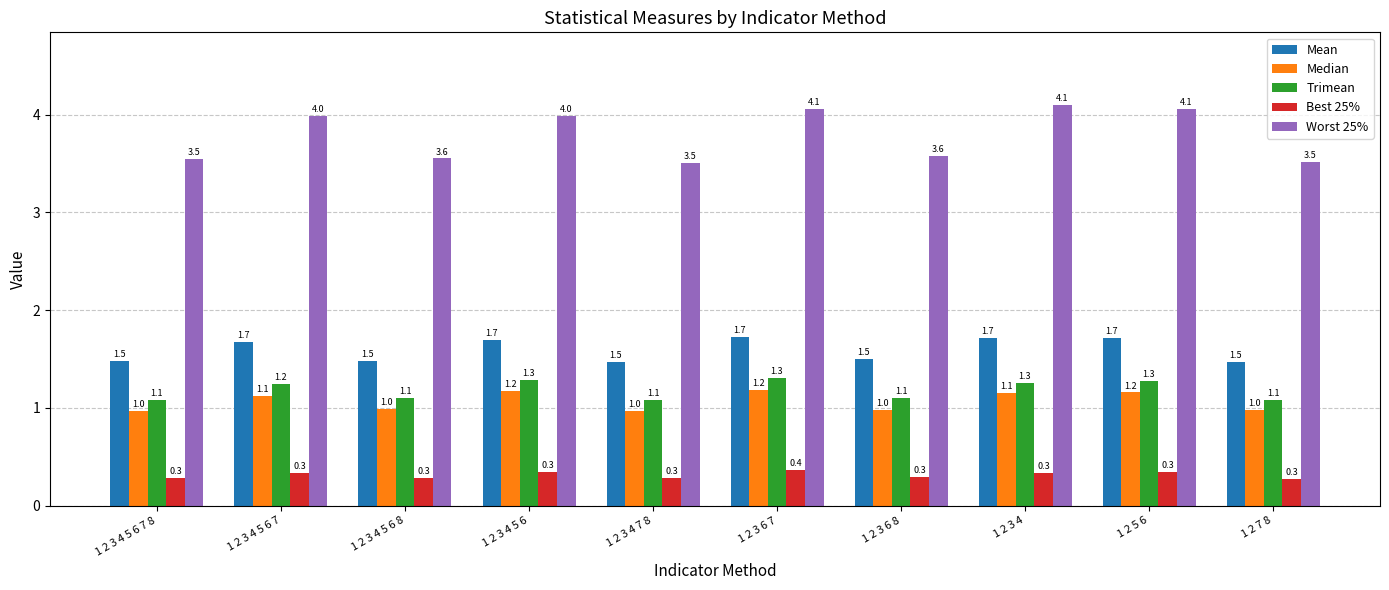

Is it true that Median equals 0.7 at 1 2 5 6?

False